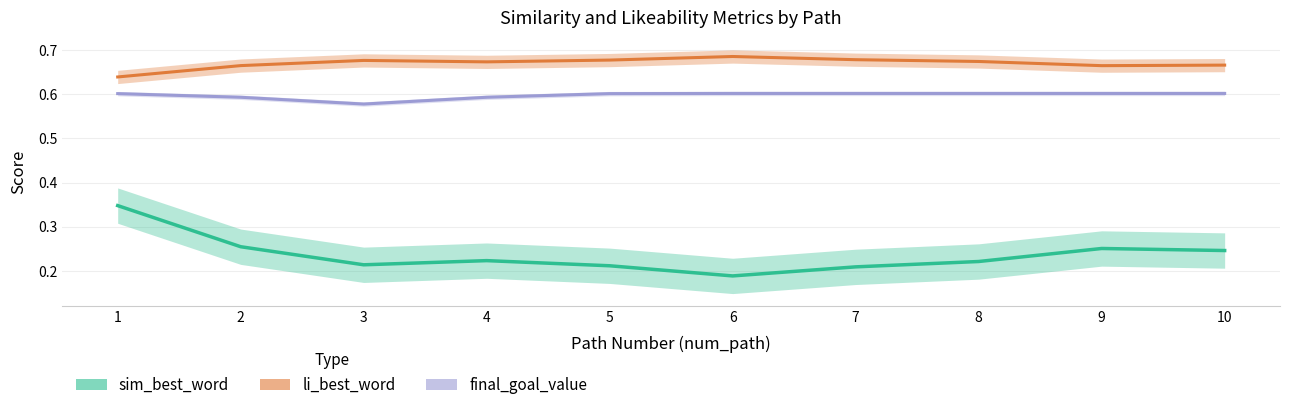

Reading right to left, transcribe all the data shown in this chart.

li_best_word: 0.7	0.7	0.7	0.7	0.7	0.7	0.7	0.7	0.7	0.6
final_goal_value: 0.6	0.6	0.6	0.6	0.6	0.6	0.6	0.6	0.6	0.6
sim_best_word: 0.2	0.3	0.2	0.2	0.2	0.2	0.2	0.2	0.3	0.3